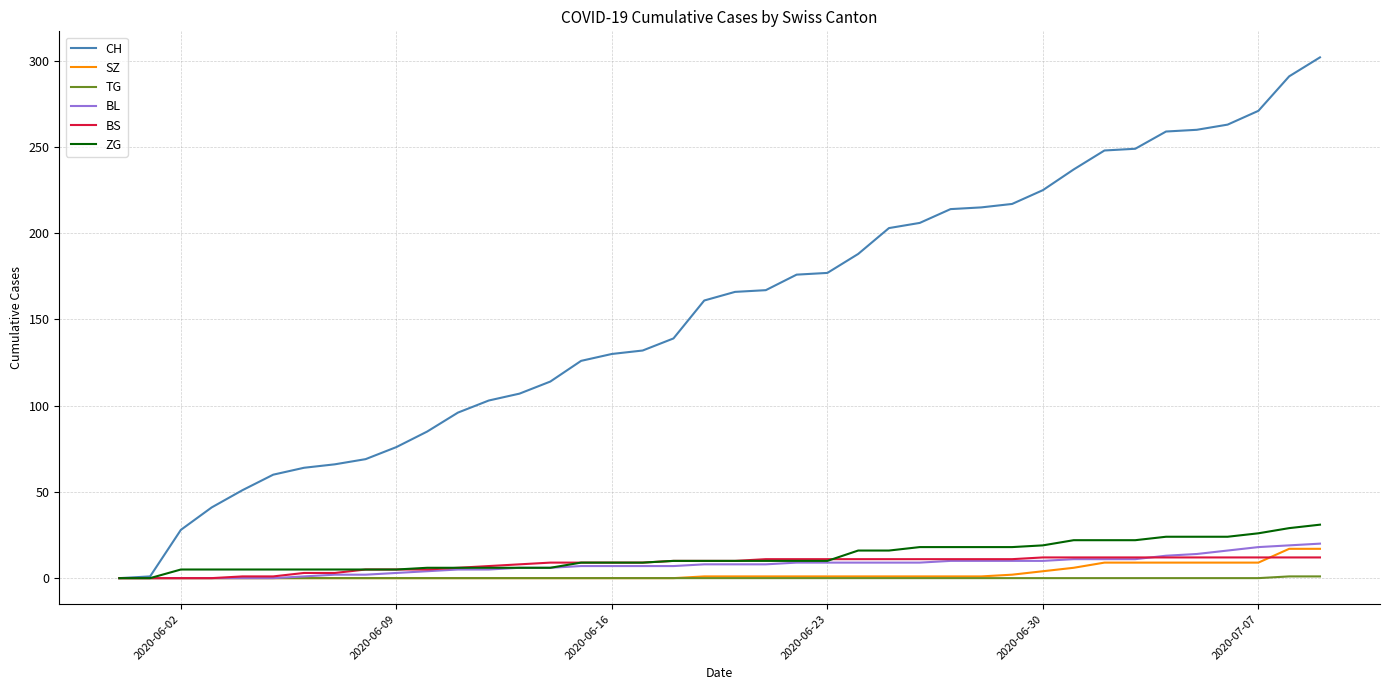

List the series in order of their peak value, lowest first.

TG, BS, SZ, BL, ZG, CH